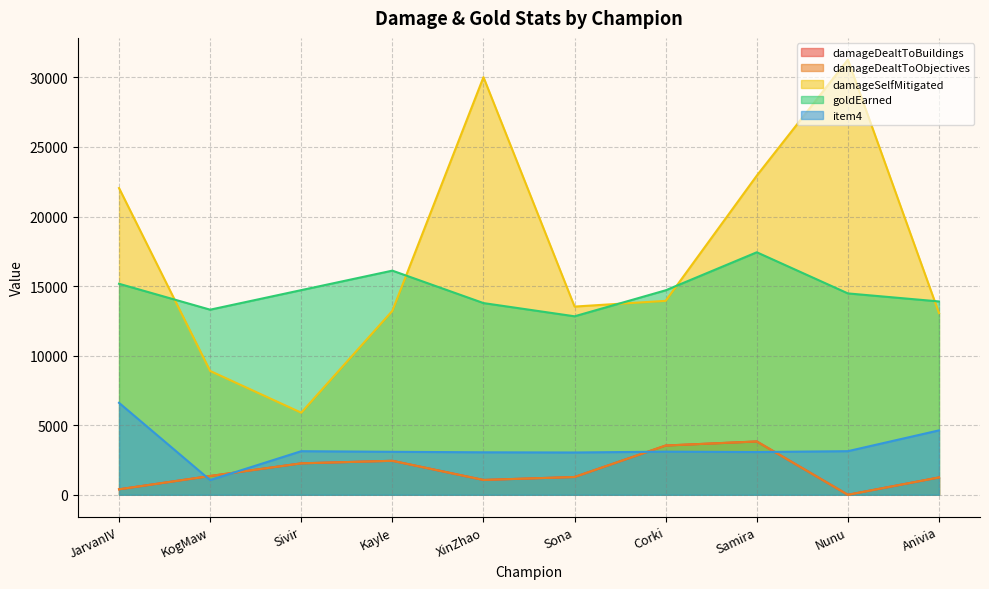

At which label does item4 first exceed 3100?

JarvanIV